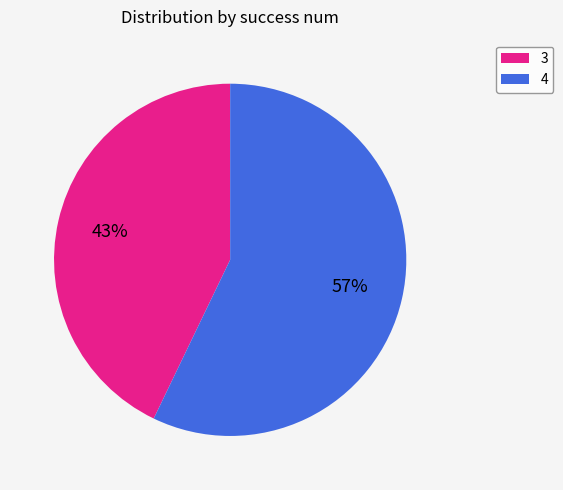

Approximately how many times larger is the value at 4 compared to 3?

1.3